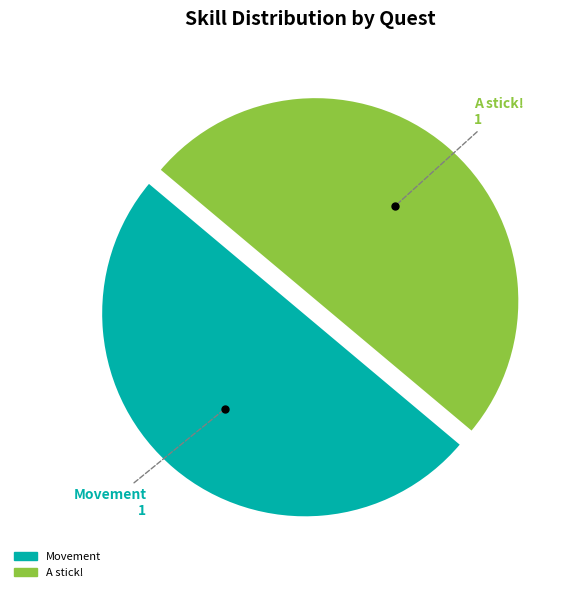

Count the number of slices in the pie.

2